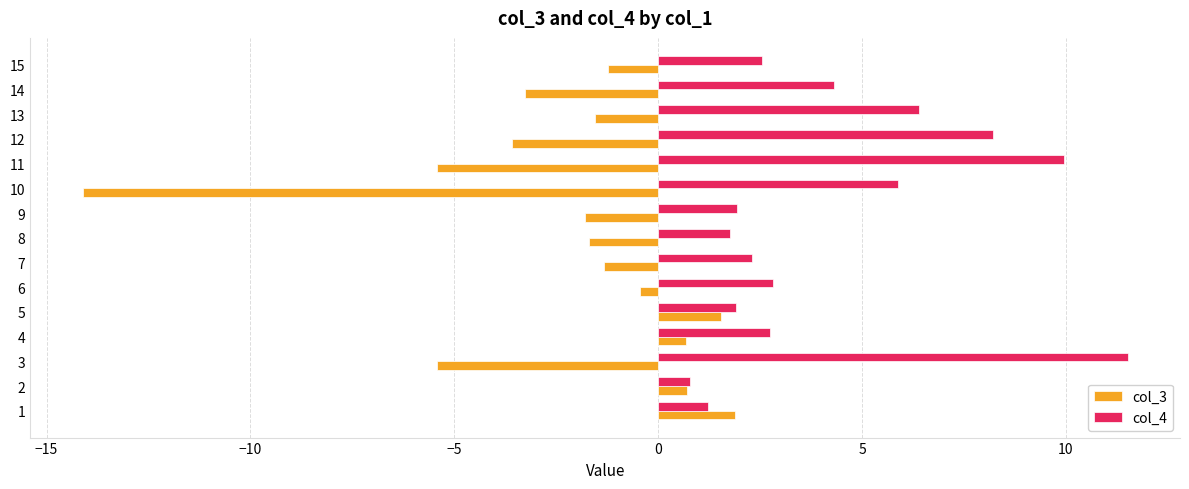

What is the difference between the maximum and minimum values in the col_4 series?

10.7